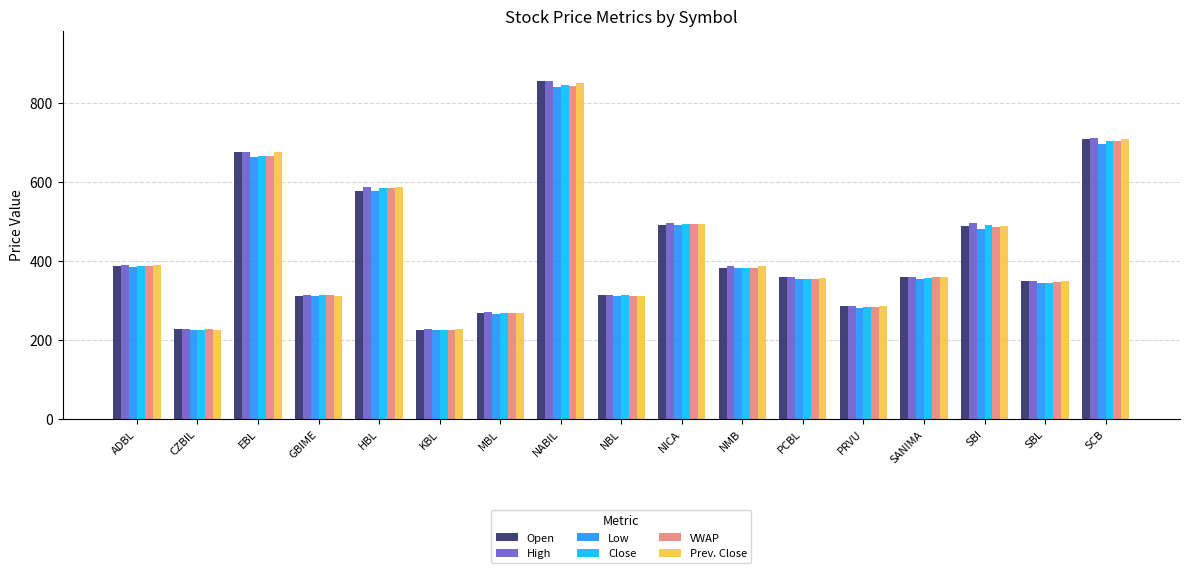

Which category has the highest value across all series?

NABIL